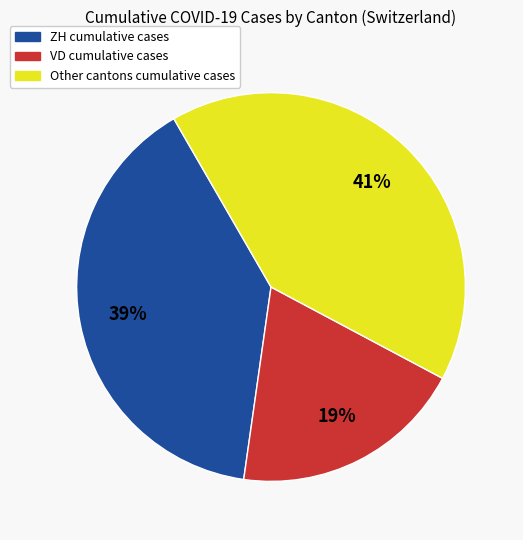

To the nearest percent, what is the average slice percentage?

33%